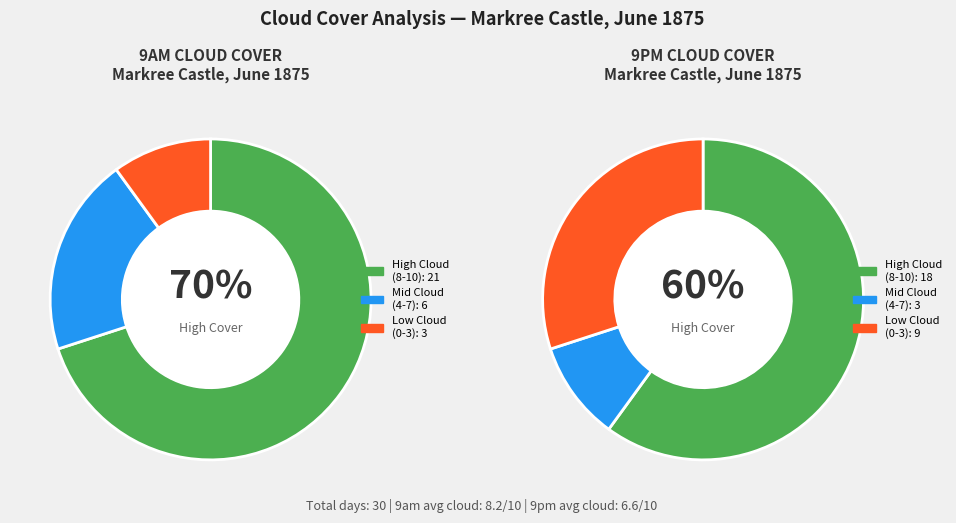

Is 28 the majority of the pie?

No